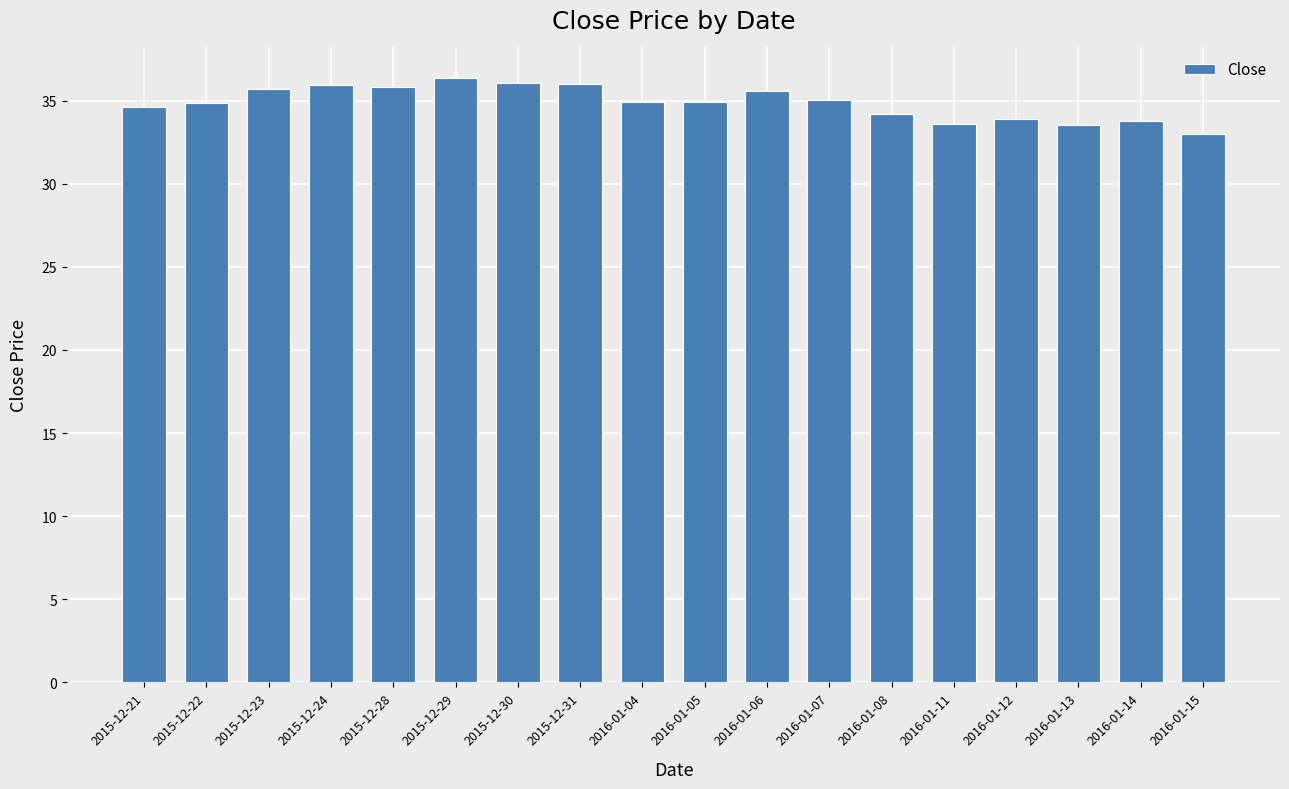

Does the chart contain stacked bars?

No